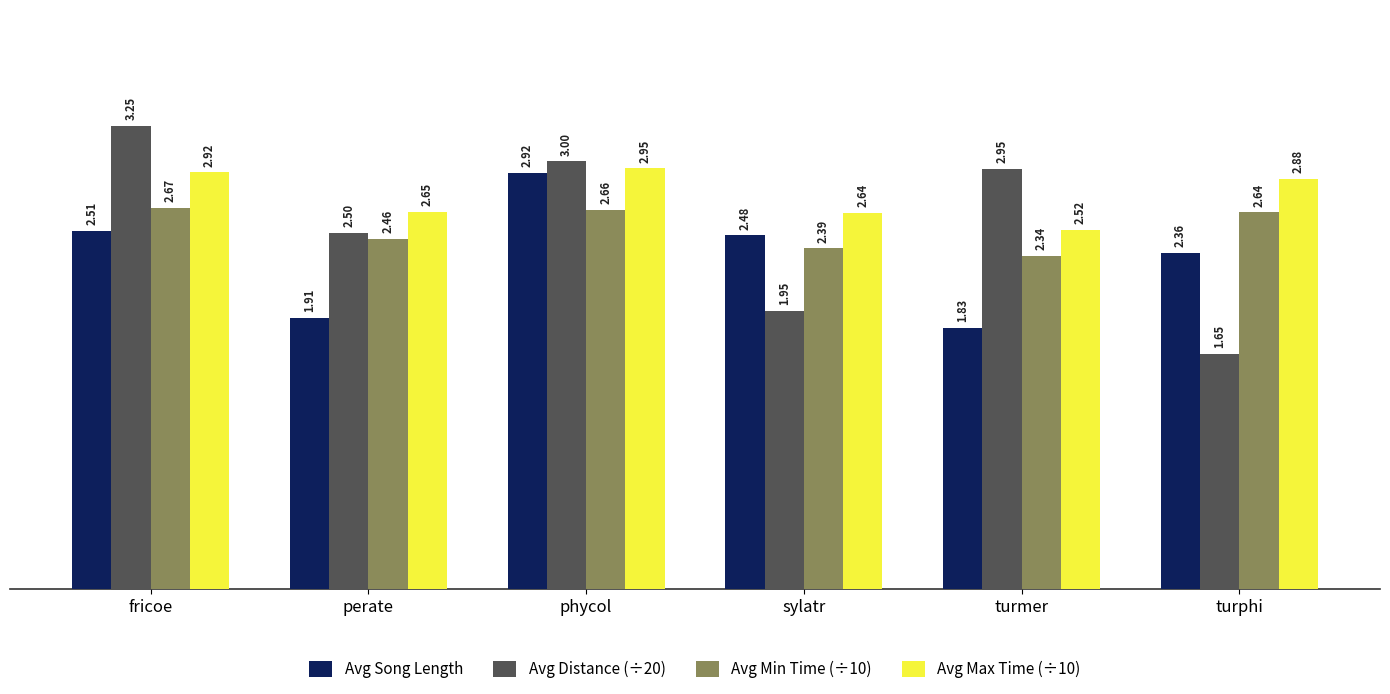

Rank the series by their maximum value, from highest to lowest.

Avg Distance (÷20), Avg Max Time (÷10), Avg Song Length, Avg Min Time (÷10)